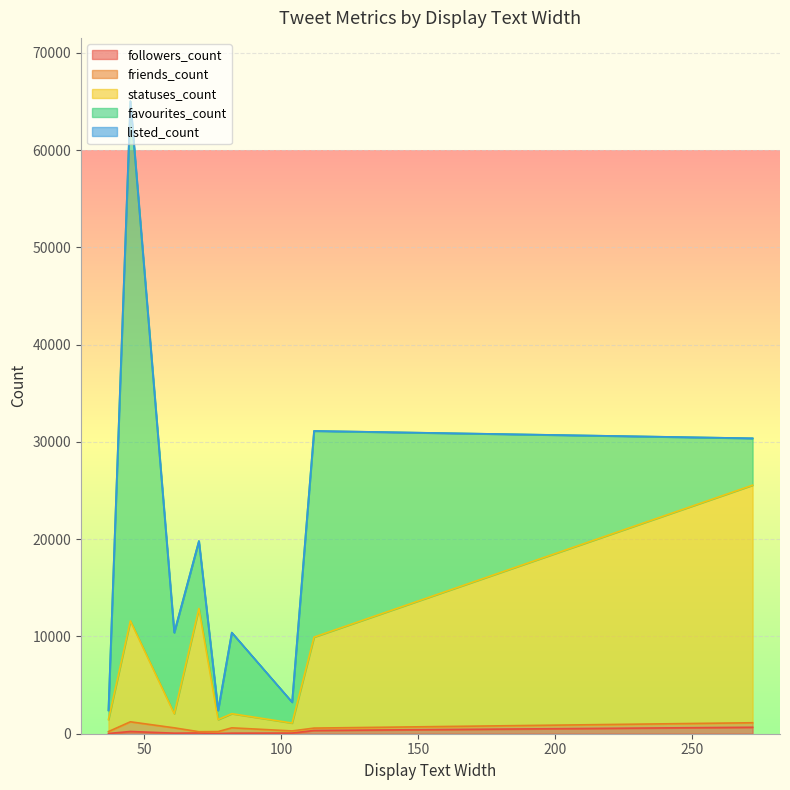

Reading left to right, extract all data points from this chart.

followers_count: 77=22	37=22	272=664	104=67	82=57	61=57	70=76	112=334	45=231
friends_count: 77=198	37=198	272=464	104=220	82=548	61=548	70=131	112=245	45=995
statuses_count: 77=1235	37=1235	272=24426	104=809	82=1456	61=1456	70=12670	112=9354	45=10377
favourites_count: 77=946	37=946	272=4819	104=2148	82=8336	61=8336	70=6932	112=21196	45=53436
listed_count: 77=0	37=0	272=3	104=1	82=0	61=0	70=0	112=5	45=1